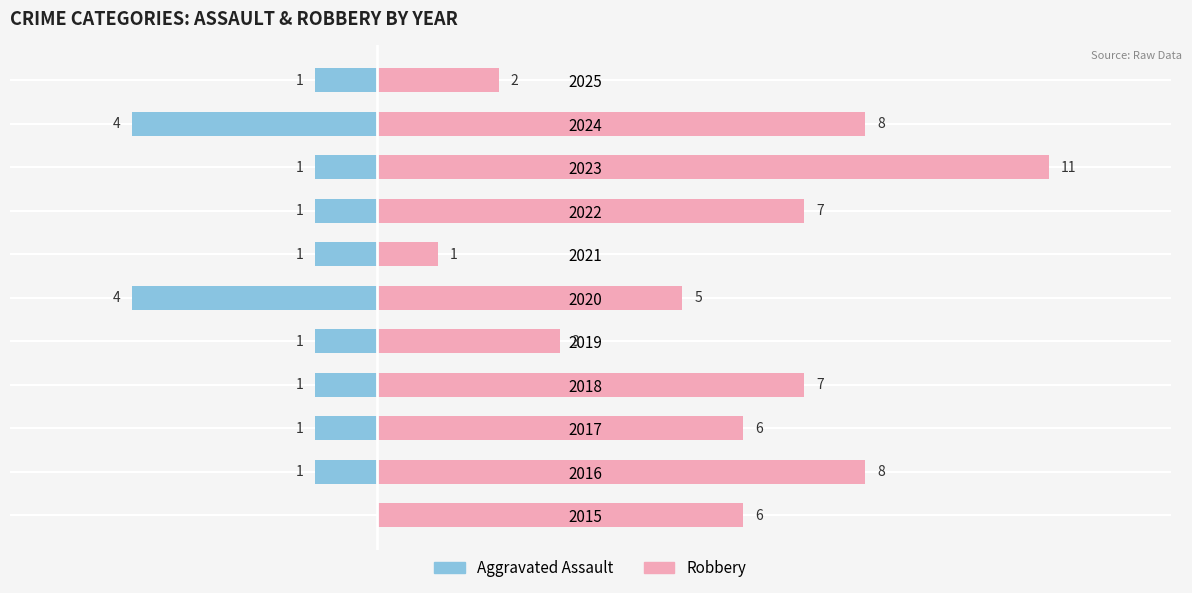

List the series in order of their peak value, highest first.

Robbery, Aggravated Assault